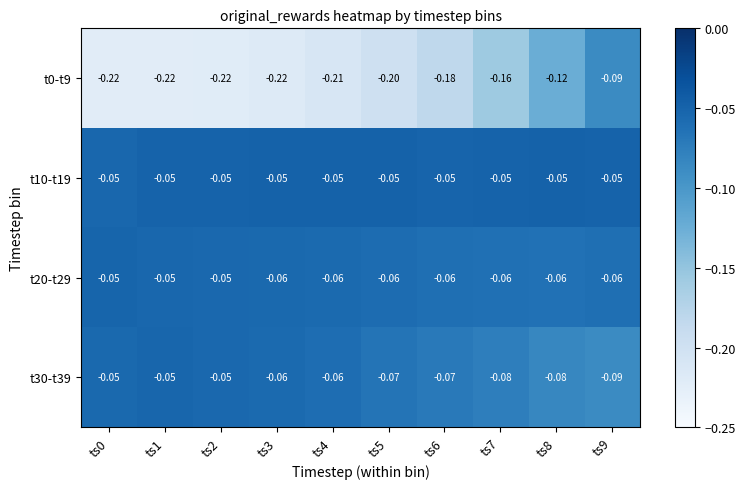

Is the value of t10-t19 at ts4 greater than the value of t30-t39 at ts6?

Yes